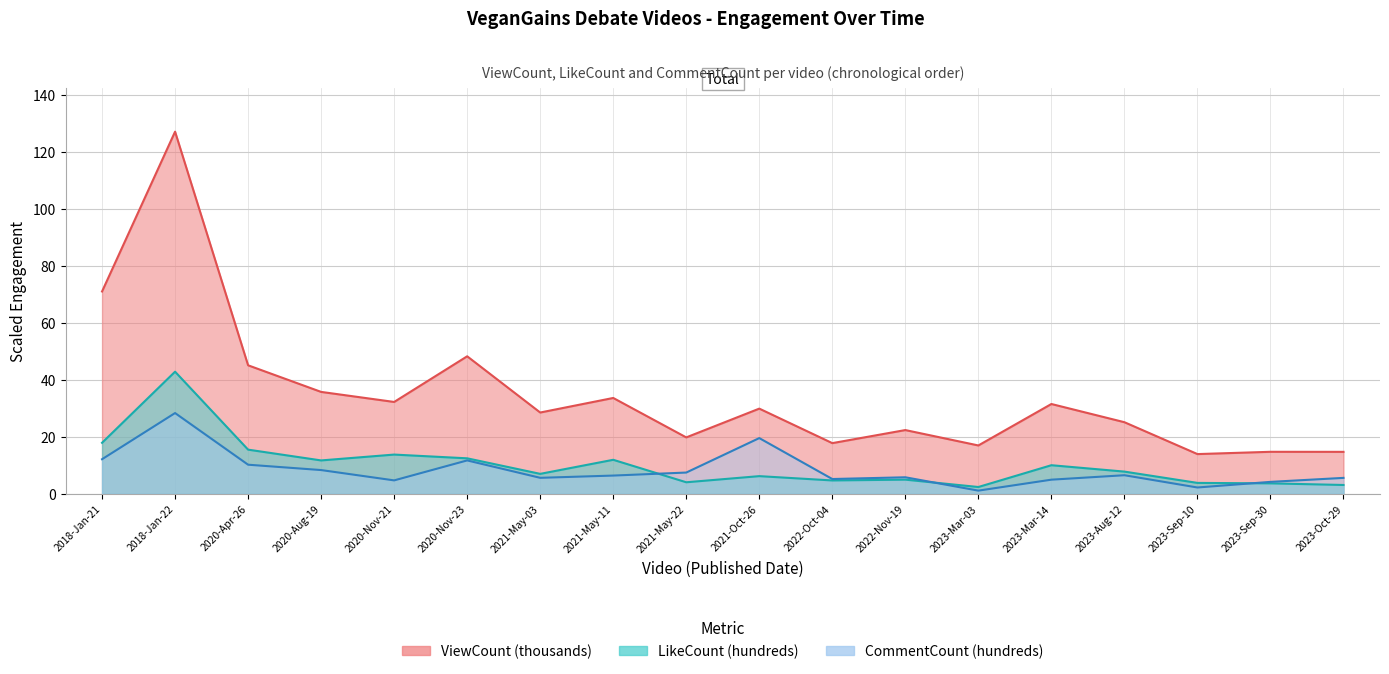

What is the greatest value displayed?

127.0